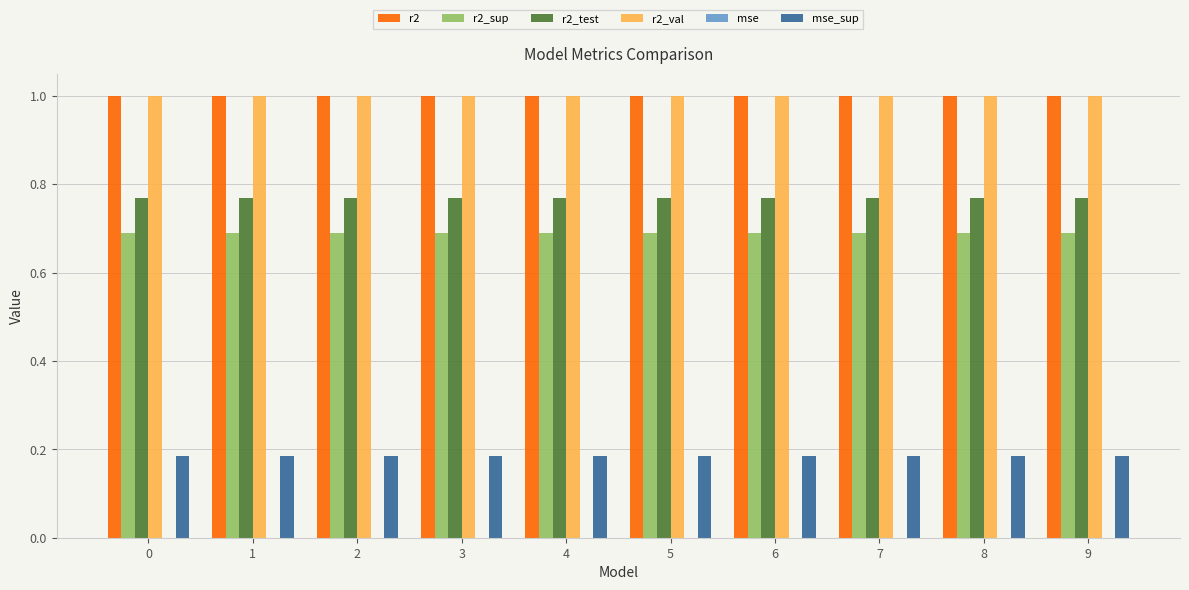

Is the value of r2 at 5 greater than the value of r2_sup at 3?

Yes